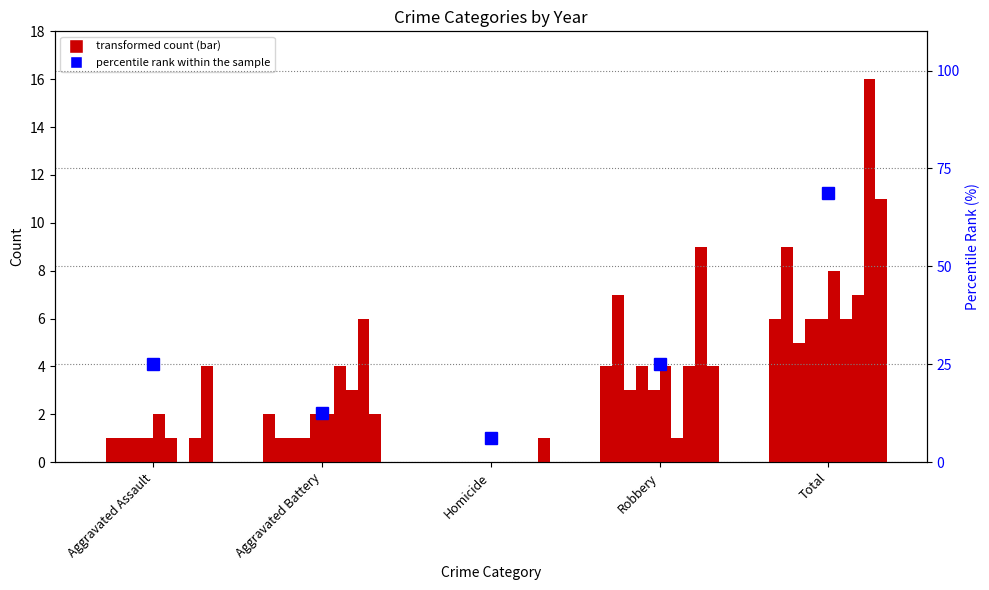

What is the label of the 3rd bar from the right?

Homicide